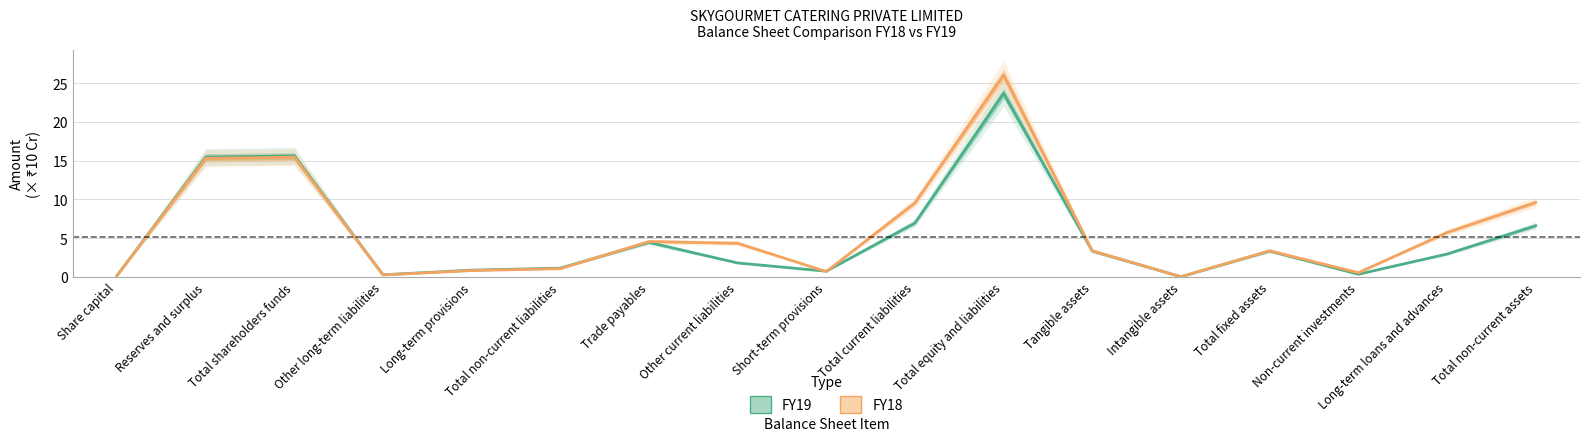

At which category does the chart reach its minimum across all series?

Intangible assets